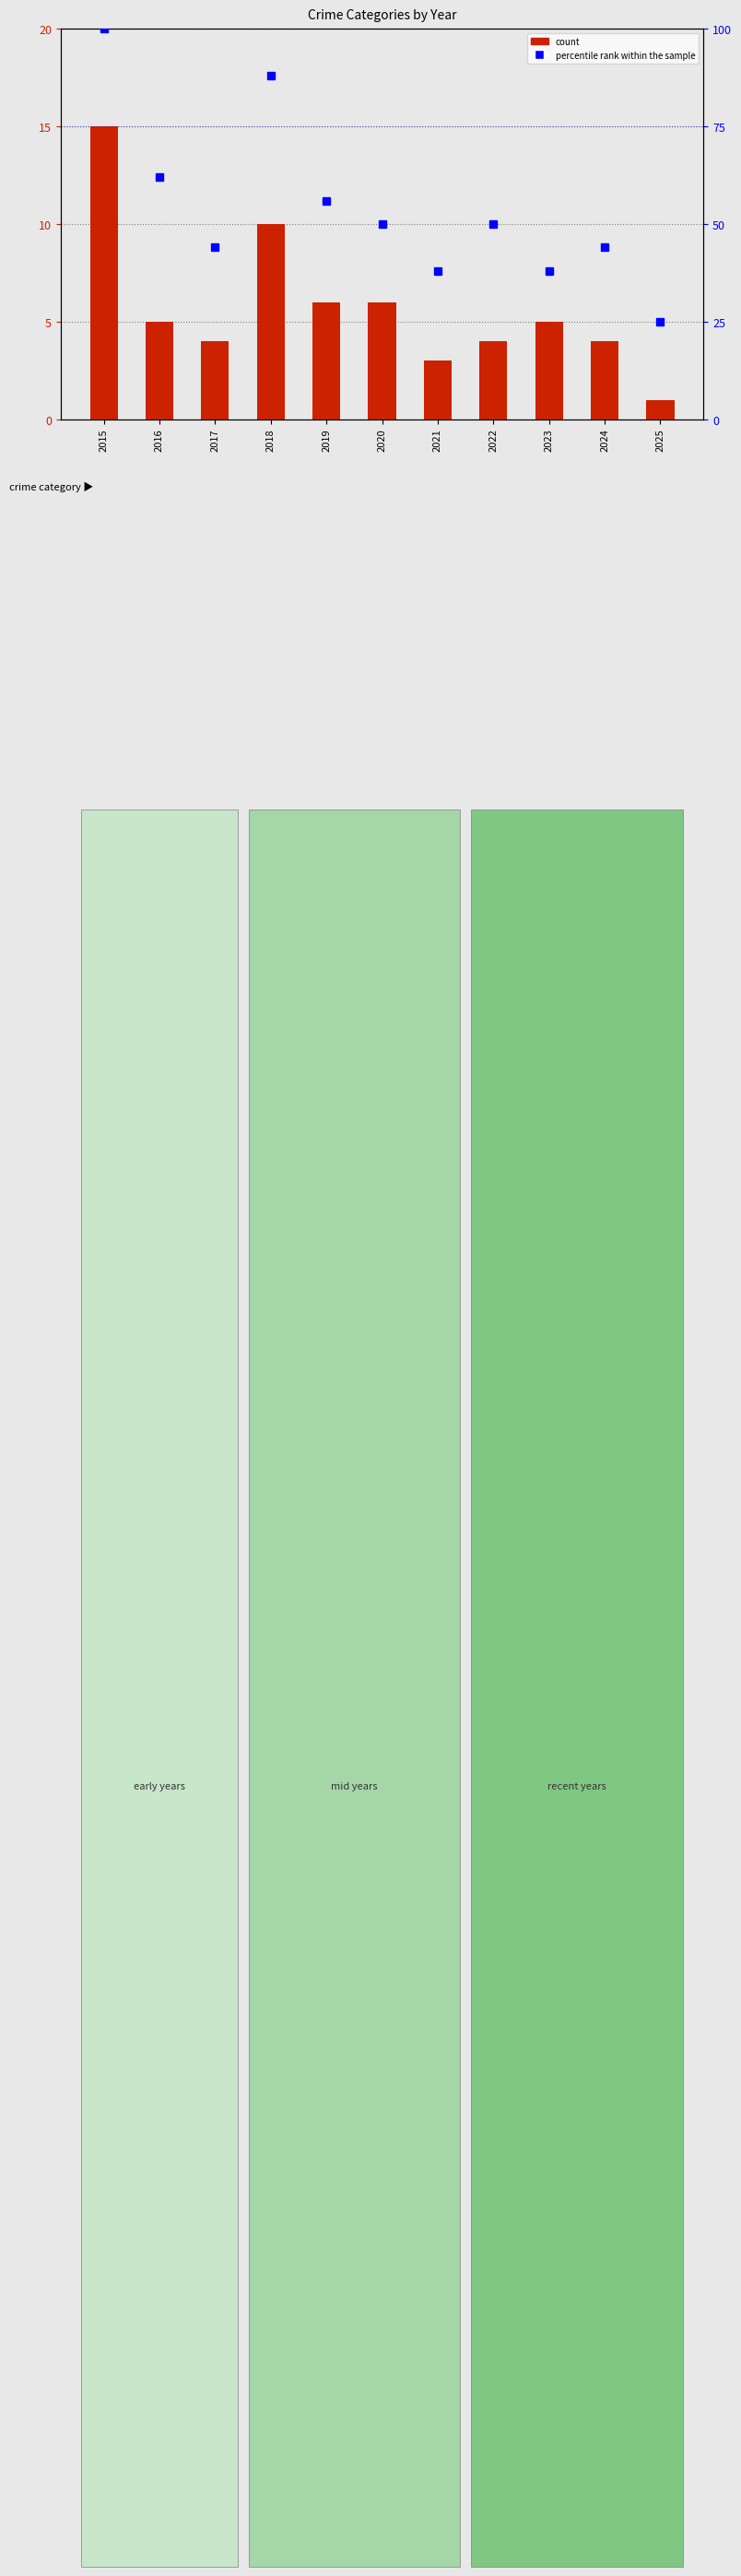

What is the difference between the maximum and minimum values in the count series?

14